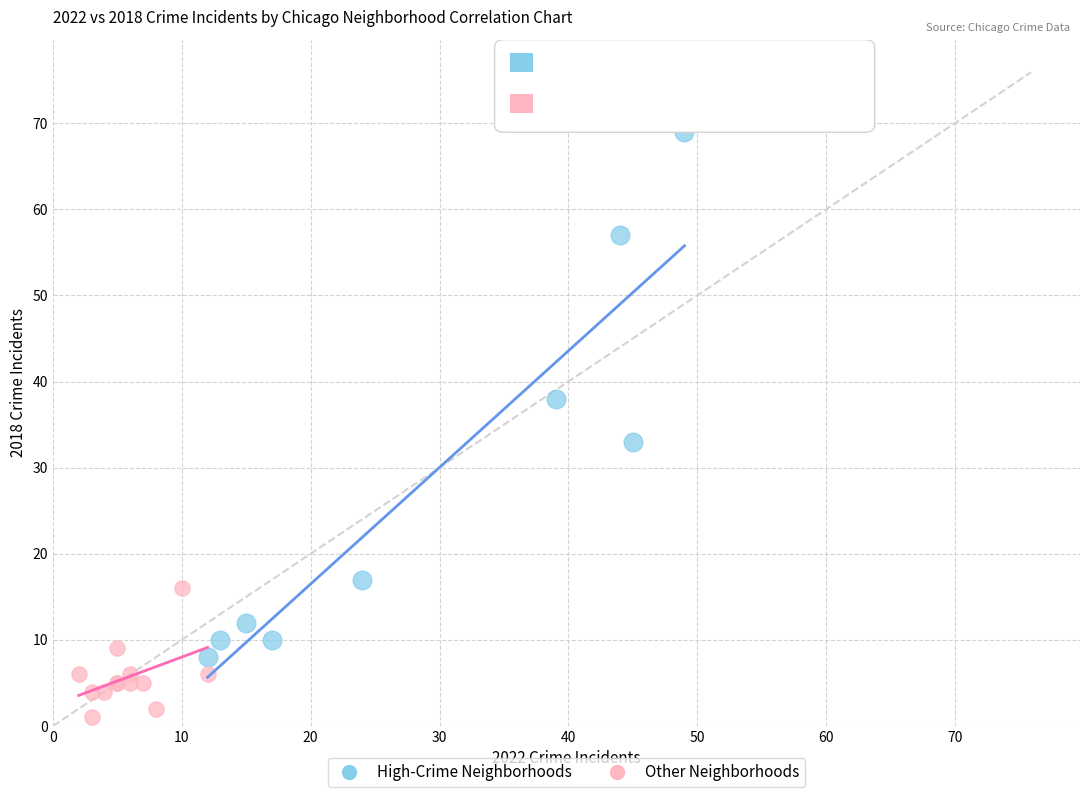

Which series contains the lowest Y value?

Other Neighborhoods